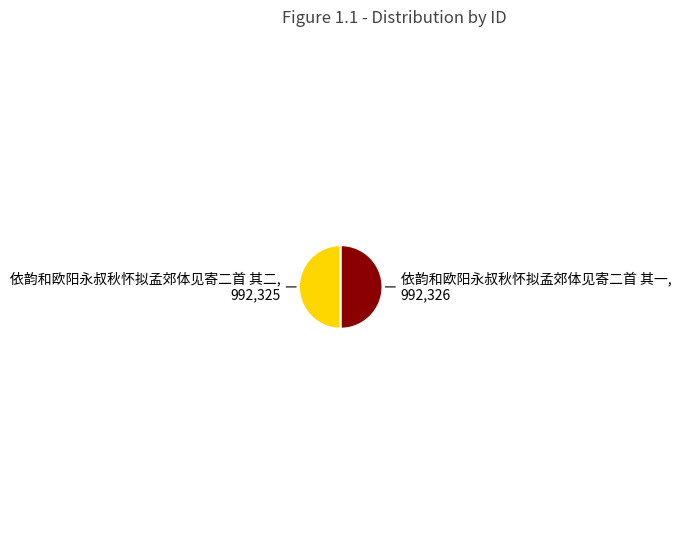

What is the ratio of the value at 依韵和欧阳永叔秋怀拟孟郊体见寄二首 其二 to the value at 依韵和欧阳永叔秋怀拟孟郊体见寄二首 其一?

1.0